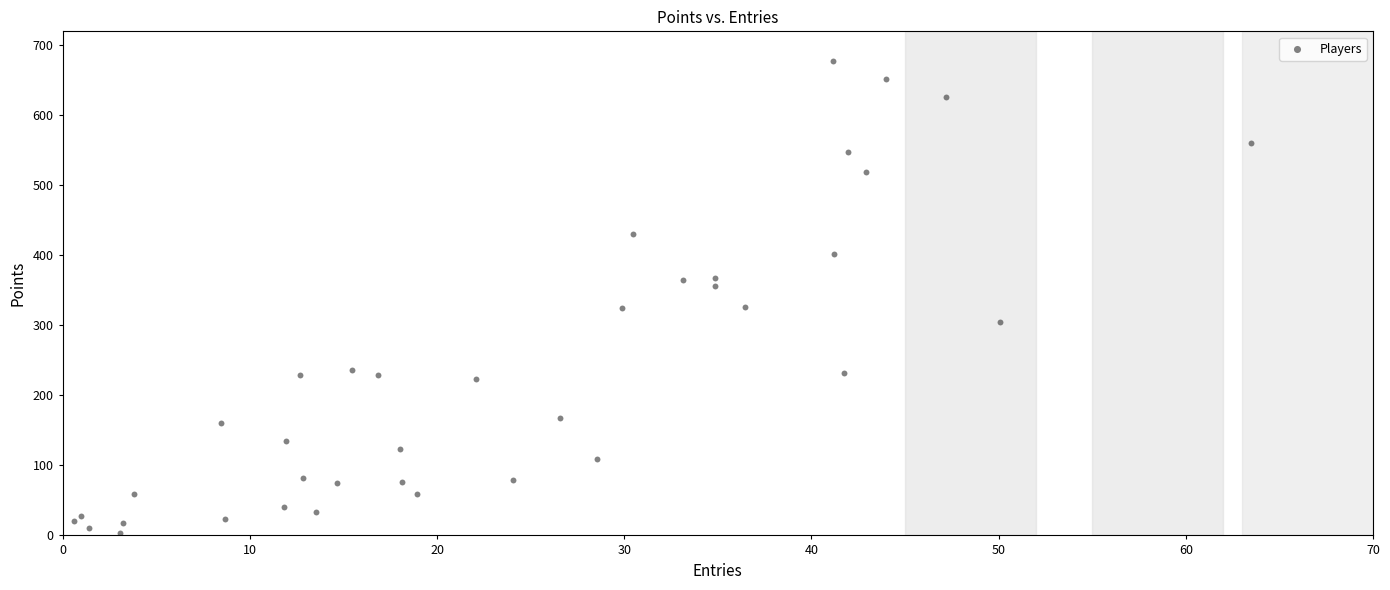

What is the range of X values (max minus min)?

62.8